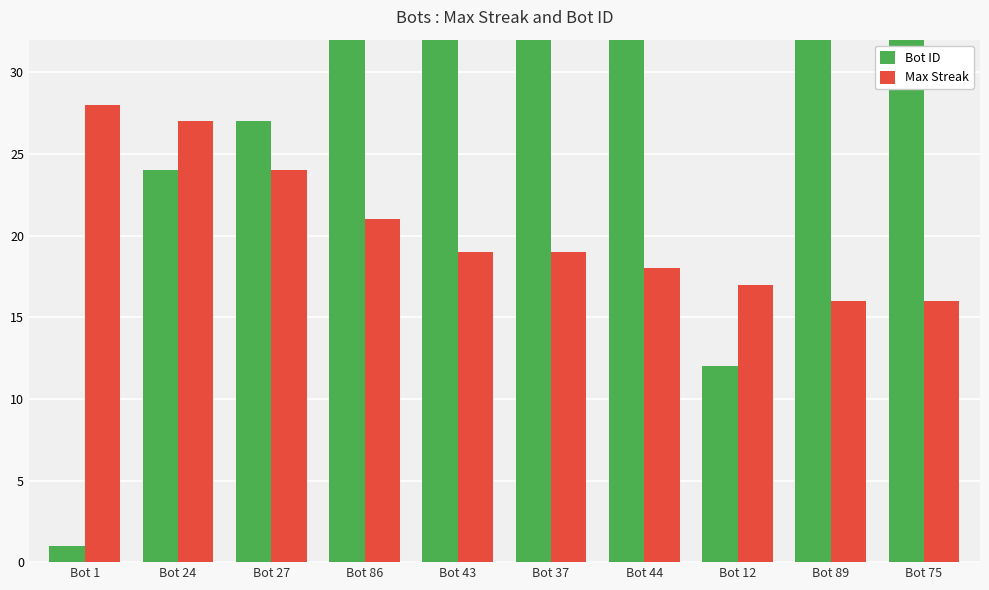

Reading right to left, transcribe all the data shown in this chart.

Bot ID: 75	89	12	44	37	43	86	27	24	1
Max Streak: 16	16	17	18	19	19	21	24	27	28